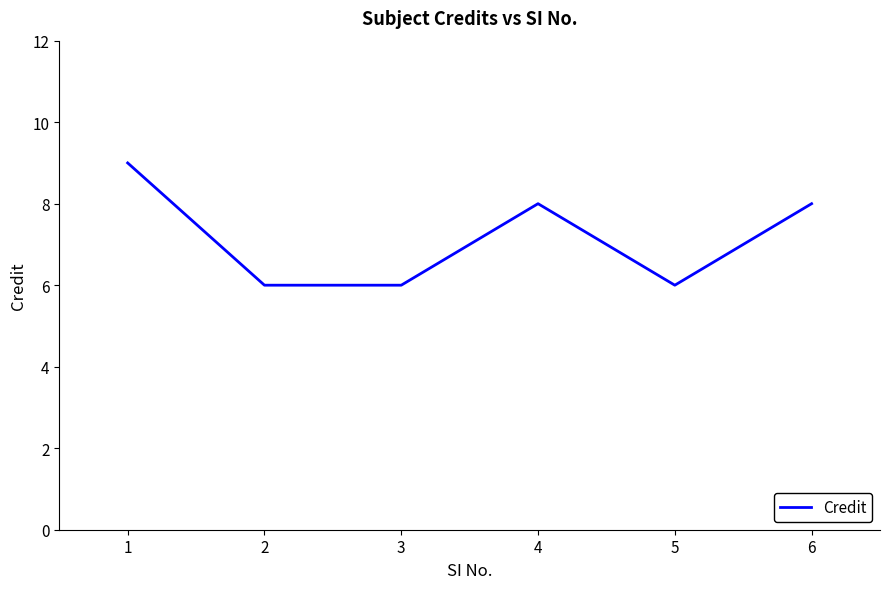

Between 4 and 2, which is larger?

4